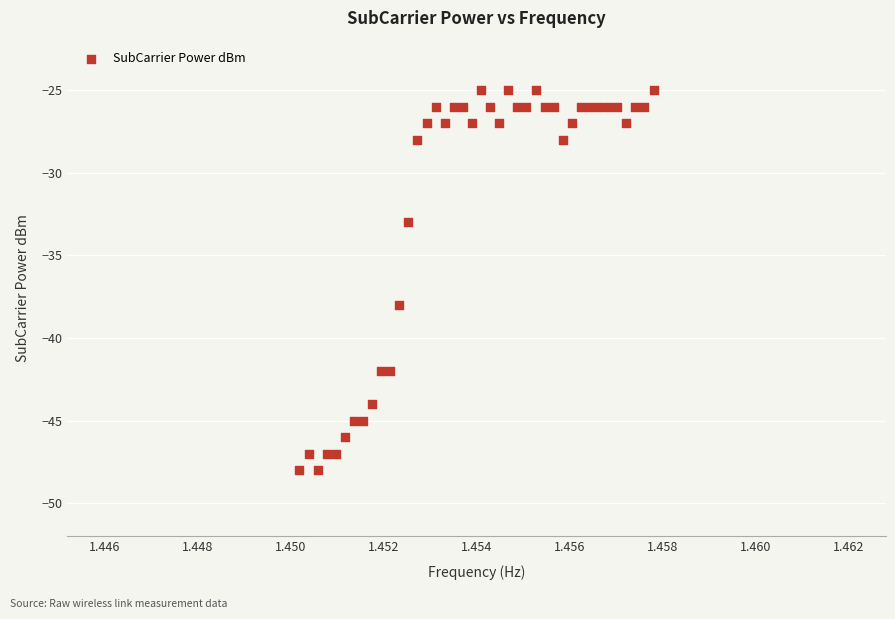

What Y value in the scatter plot is closest to -36?

-38